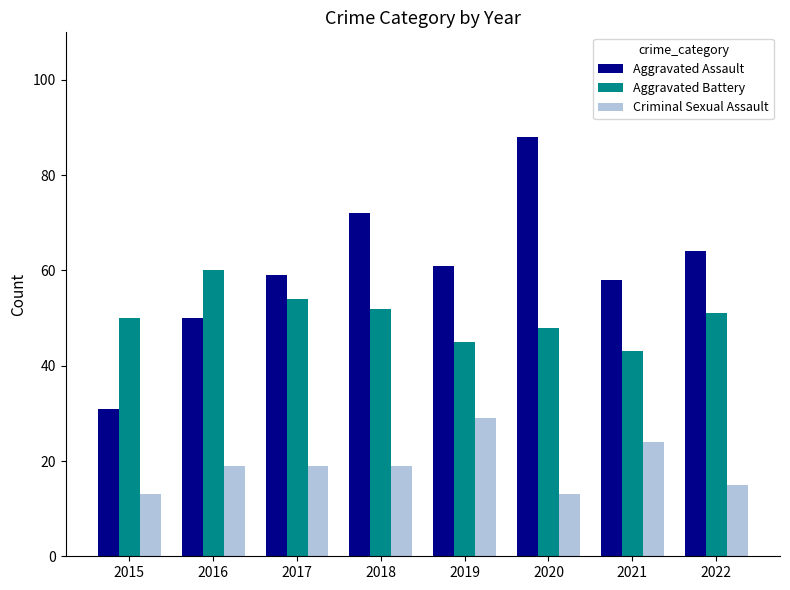

What is the minimum value shown in the chart?

13